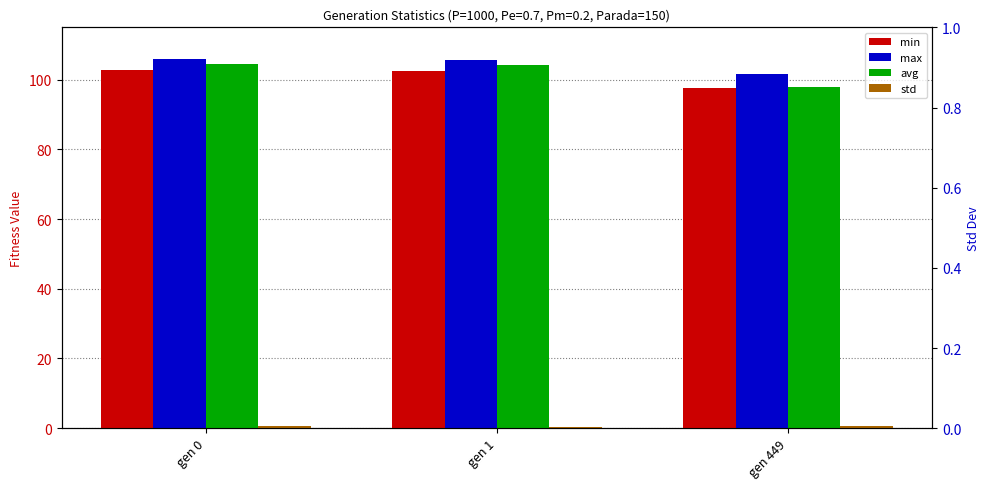

Which has a higher value, gen 1 or gen 449?

gen 1